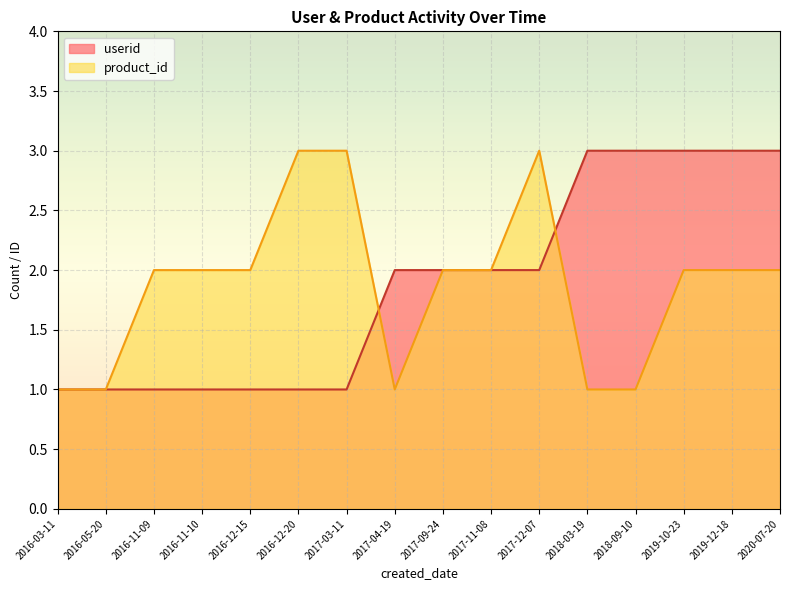

Which category has the highest value in the product_id series?

2016-12-20